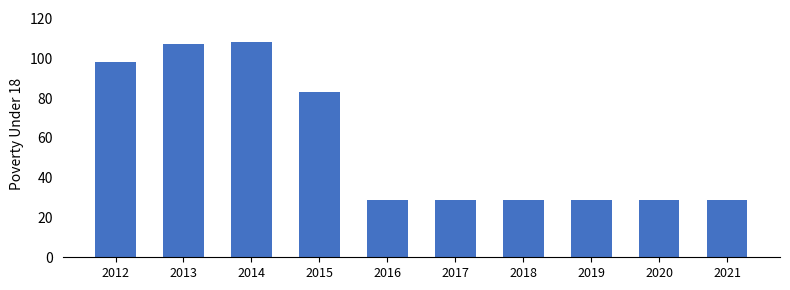

What is the minimum value shown in the chart?

29